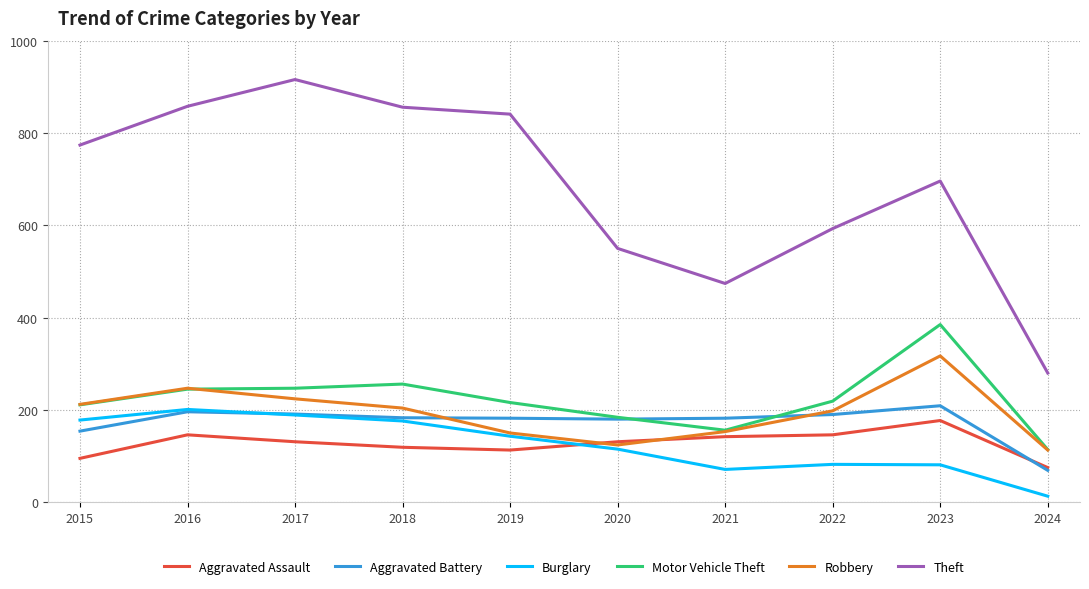

Where does the Burglary series first go above 143?

2015